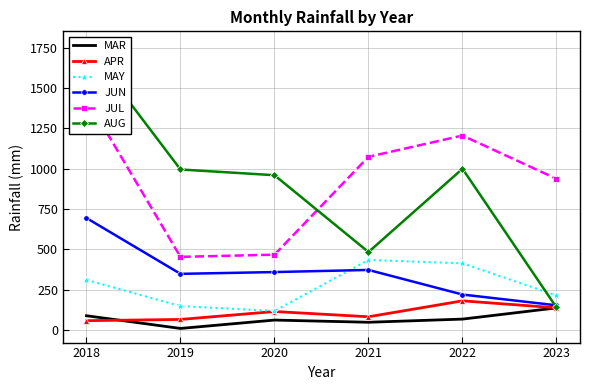

How many lines are shown in the chart?

6